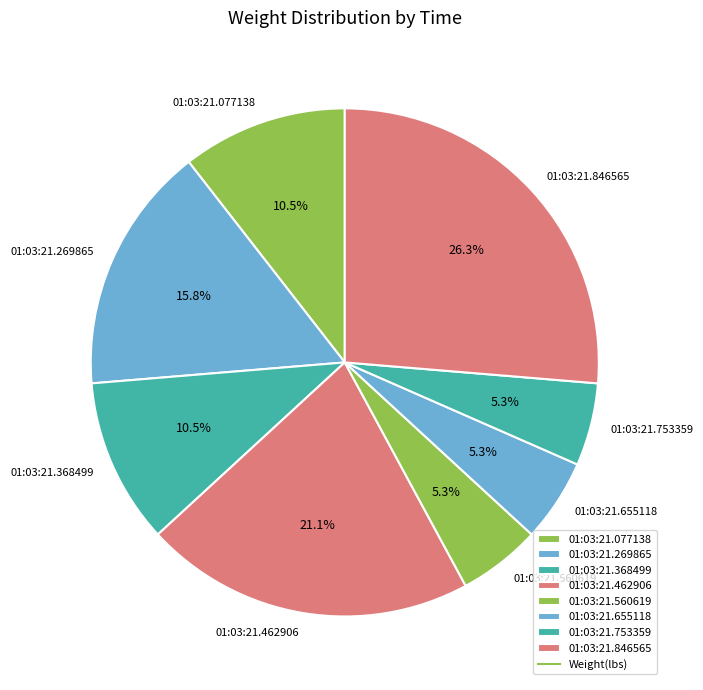

Count the number of slices in the pie.

8